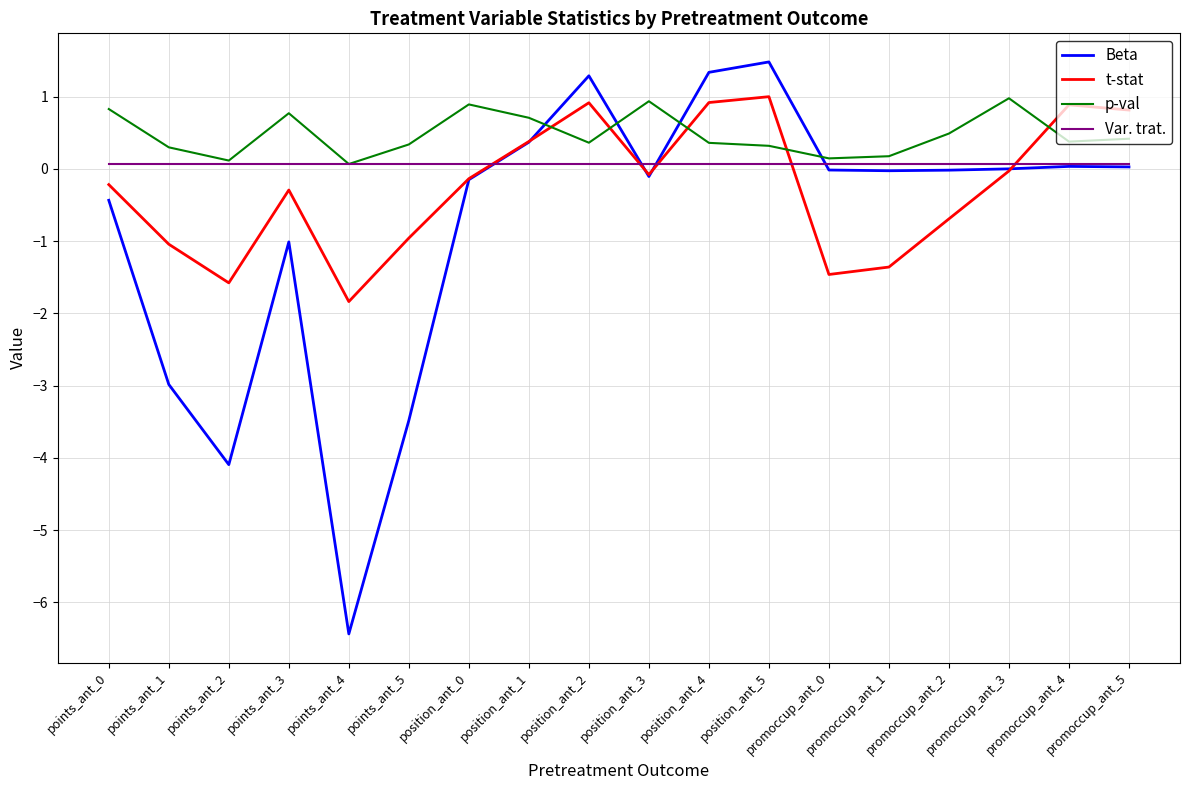

Which series has the widest spread of values?

Beta